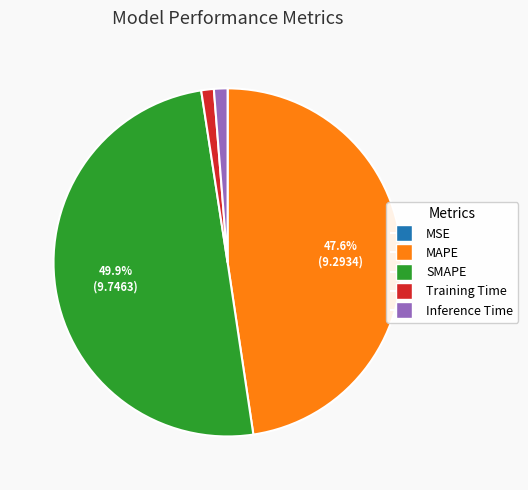

Which has a higher value, Training Time or MAPE?

MAPE